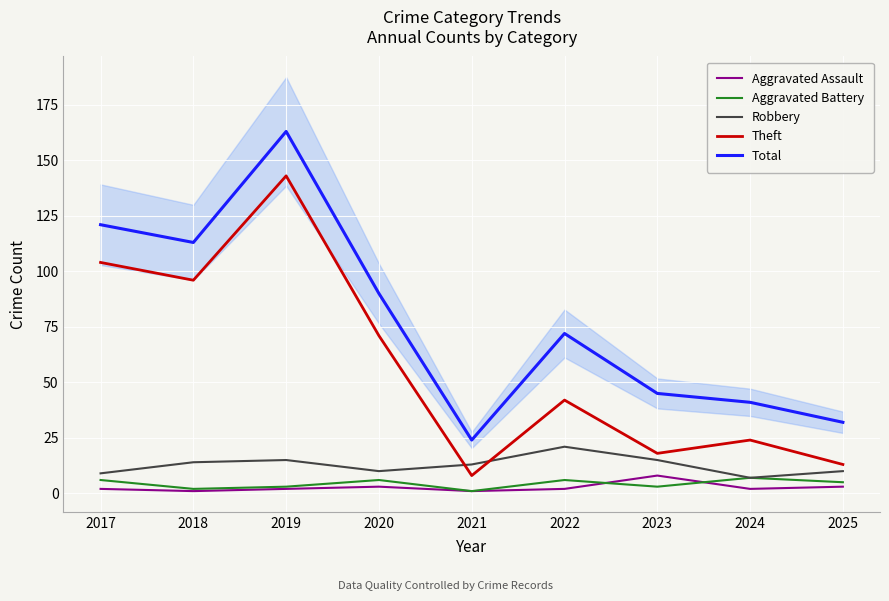

What is the sum of all Theft values?

519